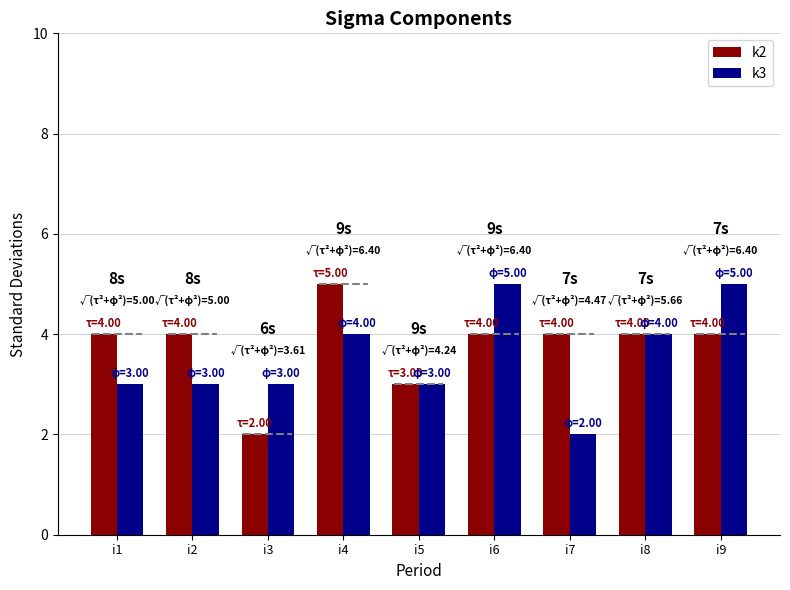

Is it true that k2 equals 3 at i4?

False